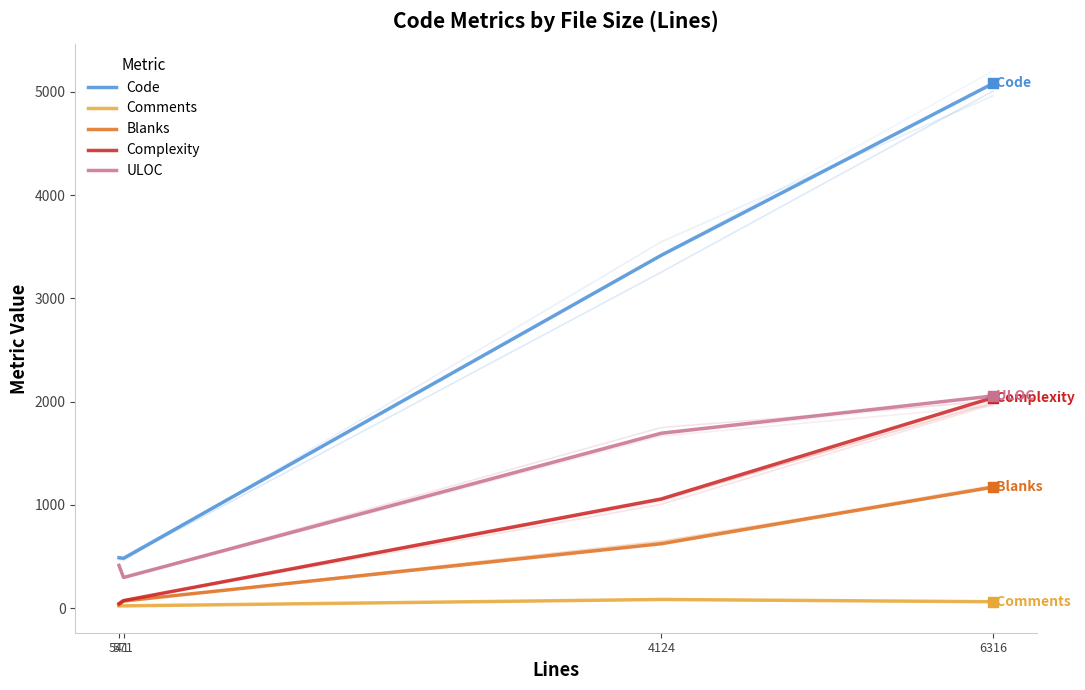

What are all the series names shown in the legend?

Code, Comments, Blanks, Complexity, ULOC